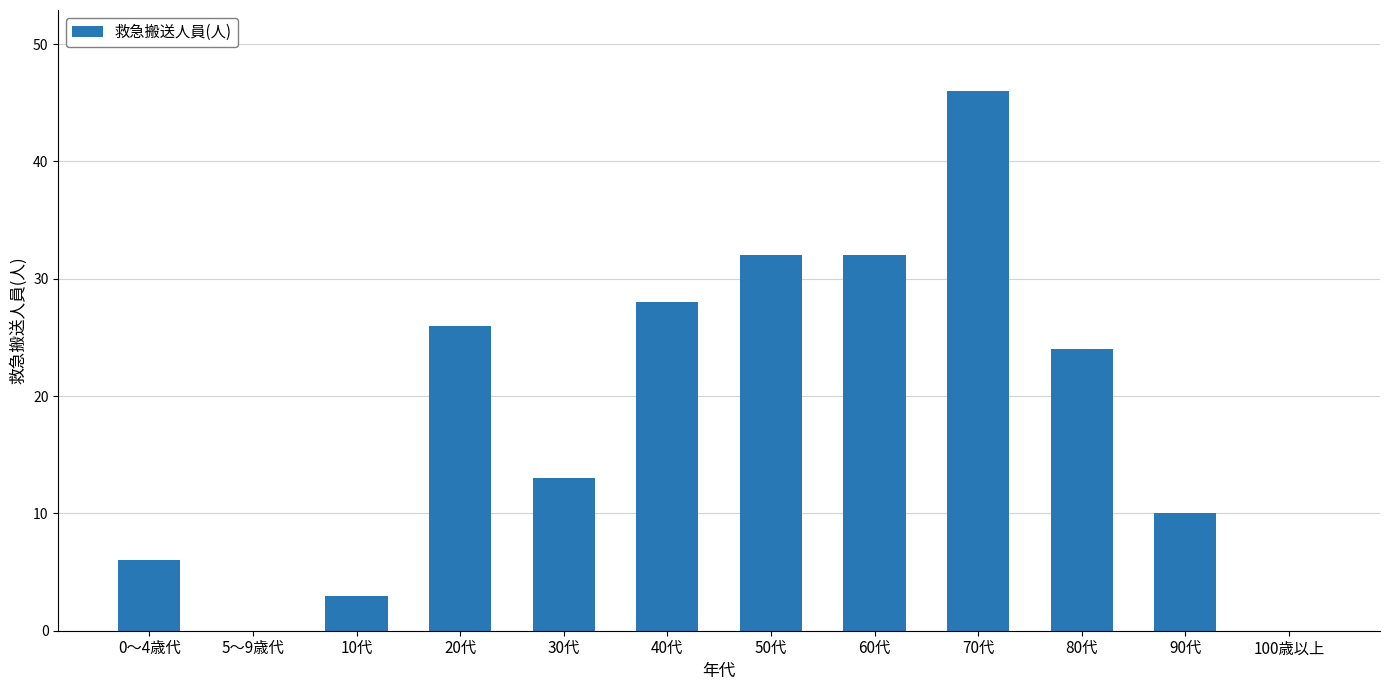

What is the change in value from 5～9歳代 to 60代?

+32